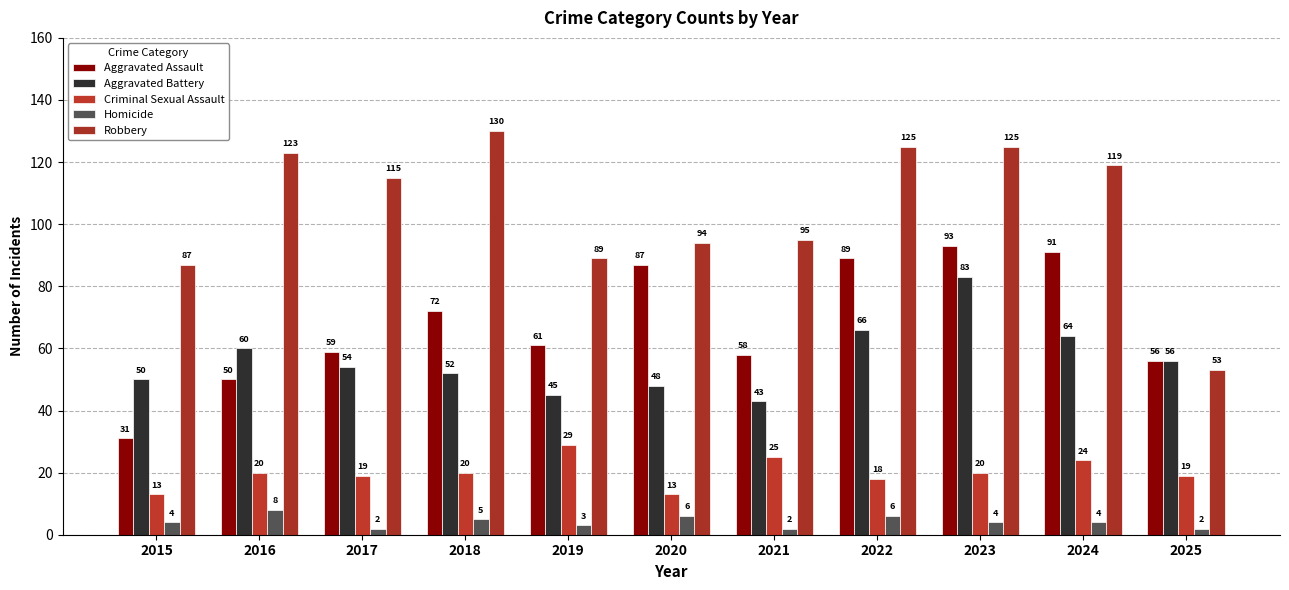

Where does the Aggravated Battery series first go above 54?

2016